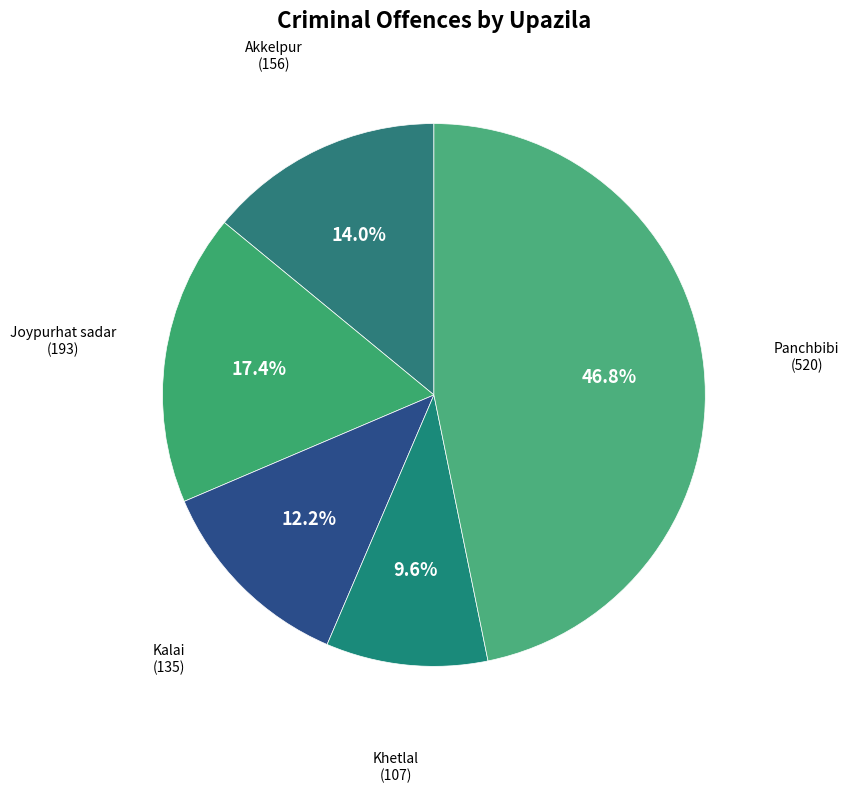

Count the number of slices in the pie.

5